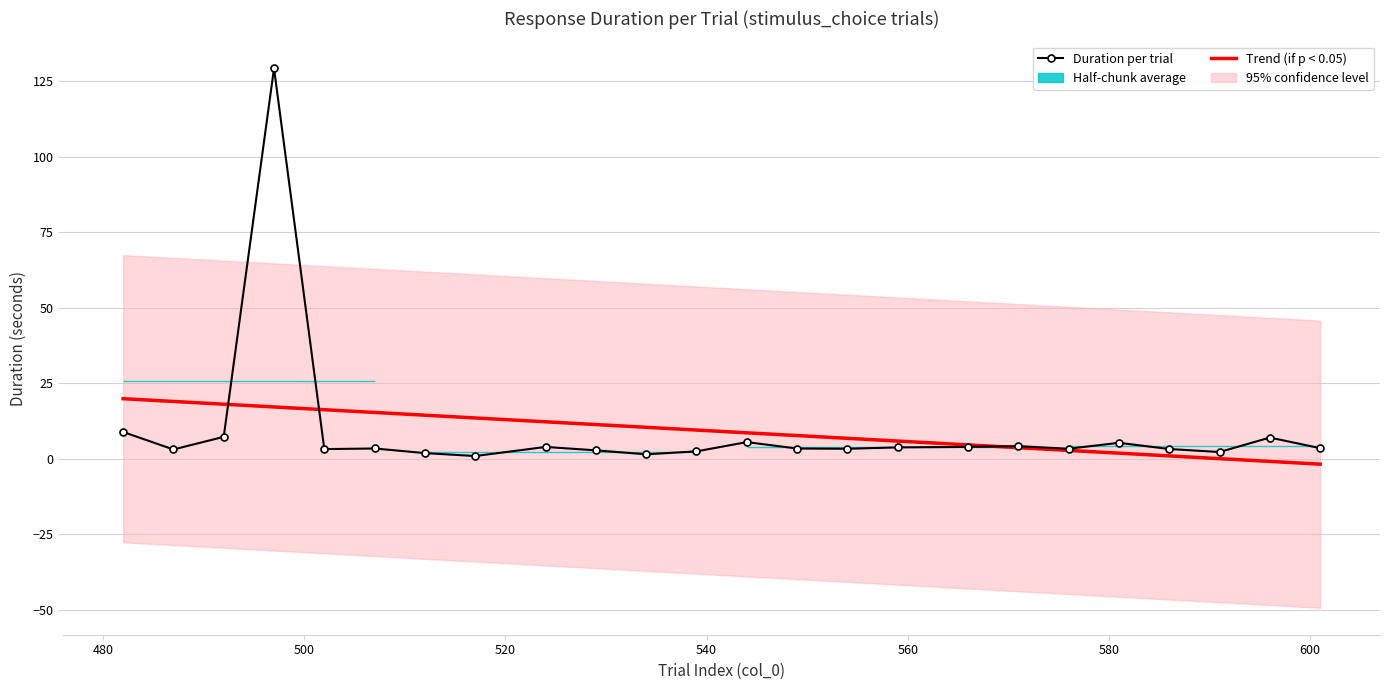

Does the chart have visible grid lines?

Yes